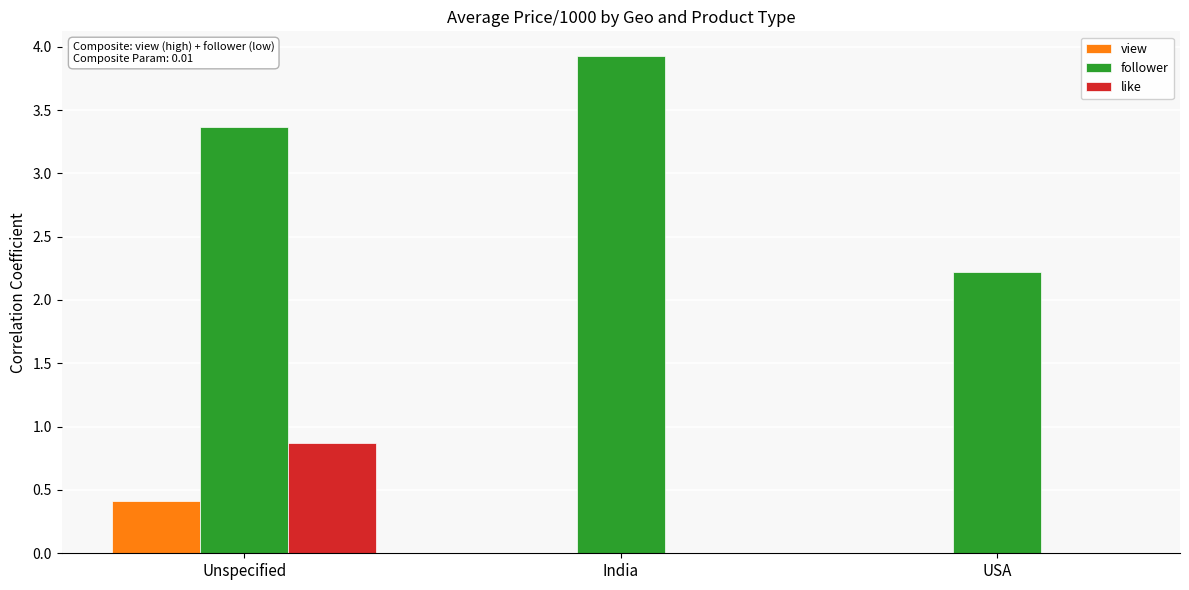

The like series shows 1.4 at Unspecified. True or false?

False